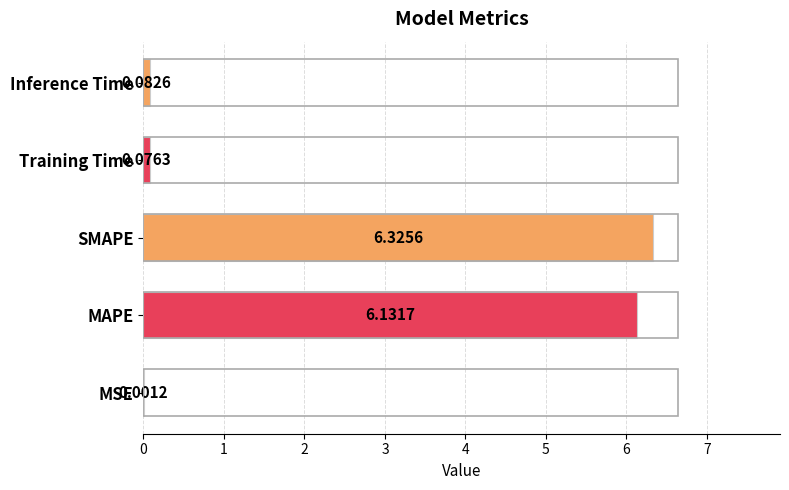

Where is the data nearest to the value 3?

Inference Time